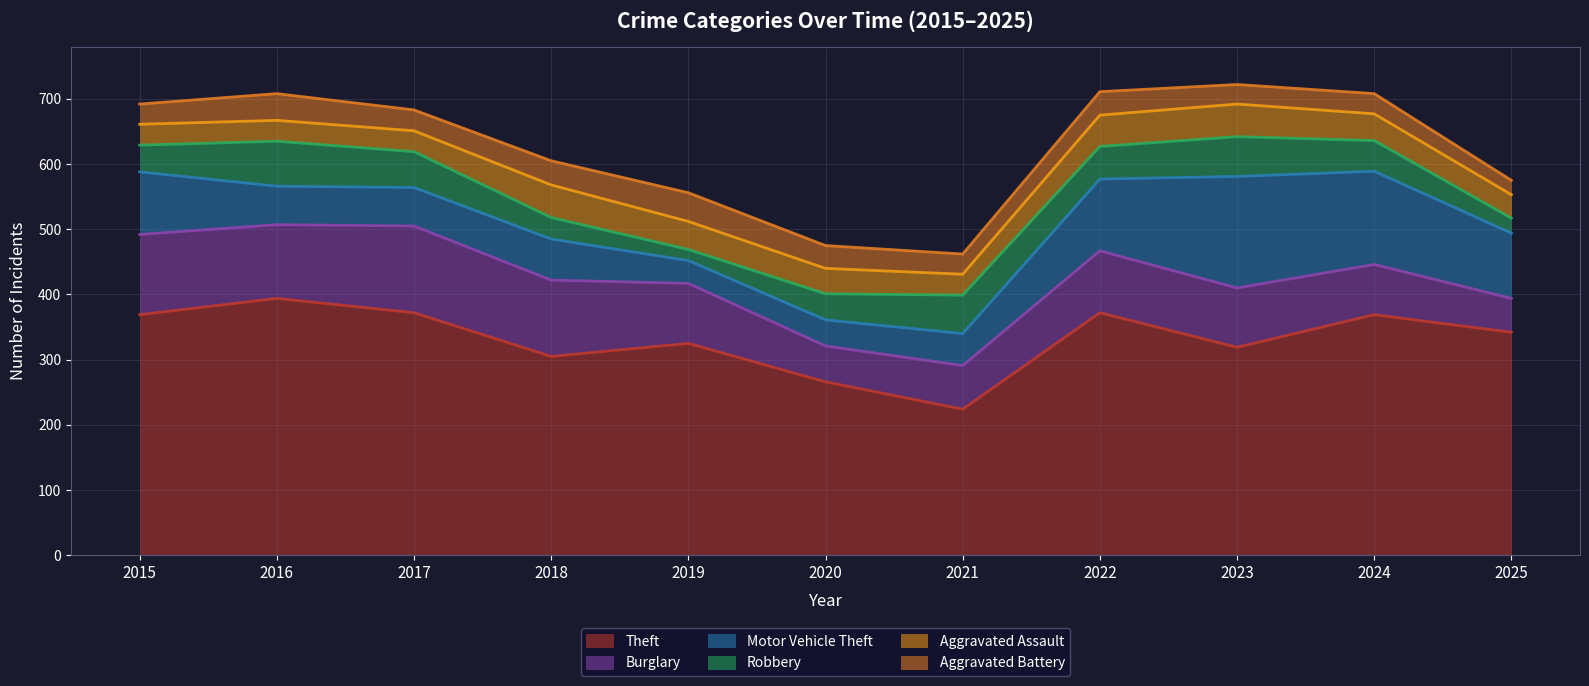

Between 2020 and 2022, which series saw the biggest shift?

Theft